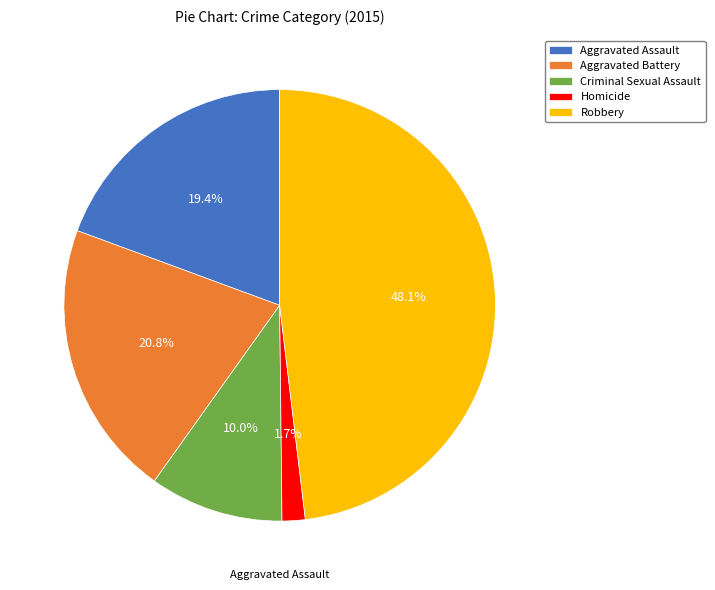

Does Homicide account for over 50% of the chart?

No